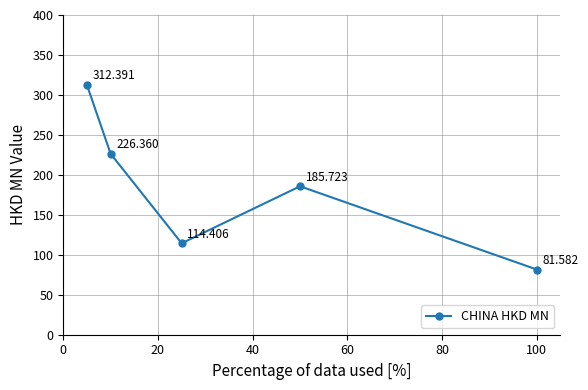

Count the number of data series in this chart.

1